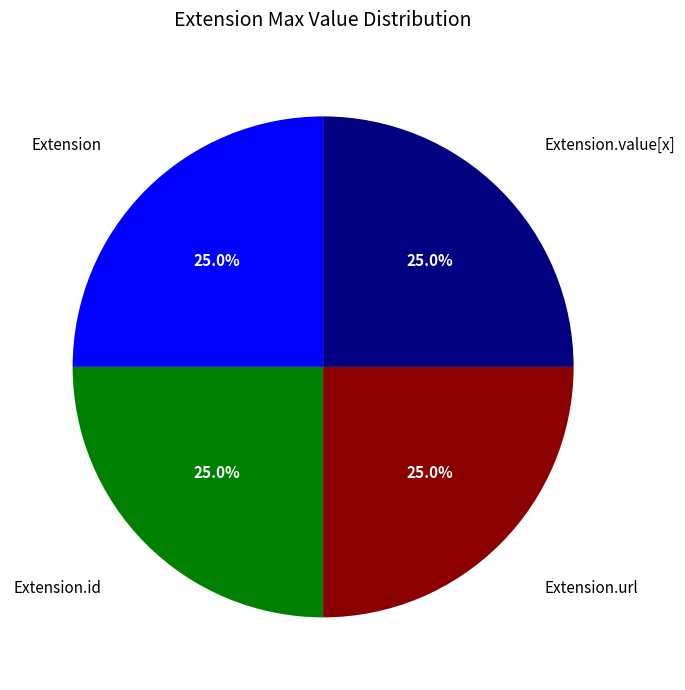

Does any single category account for the majority?

No